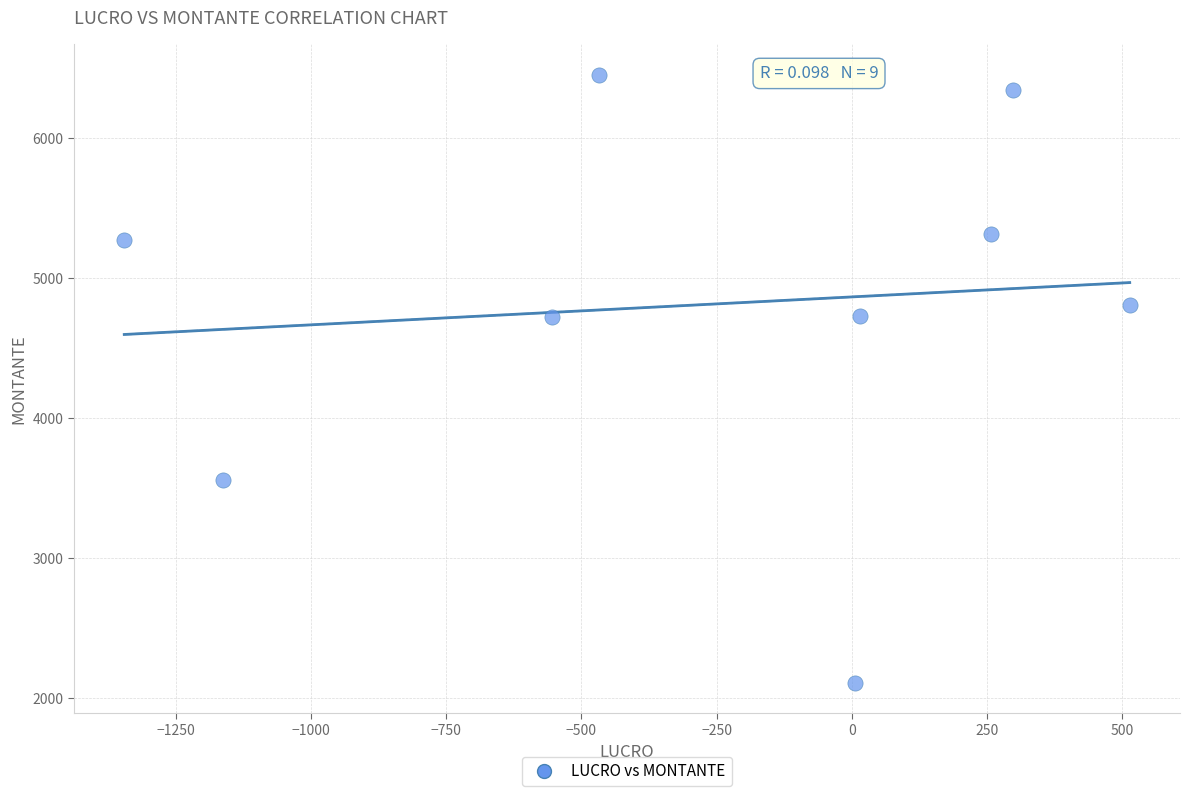

What is the average Y value?

4809.4